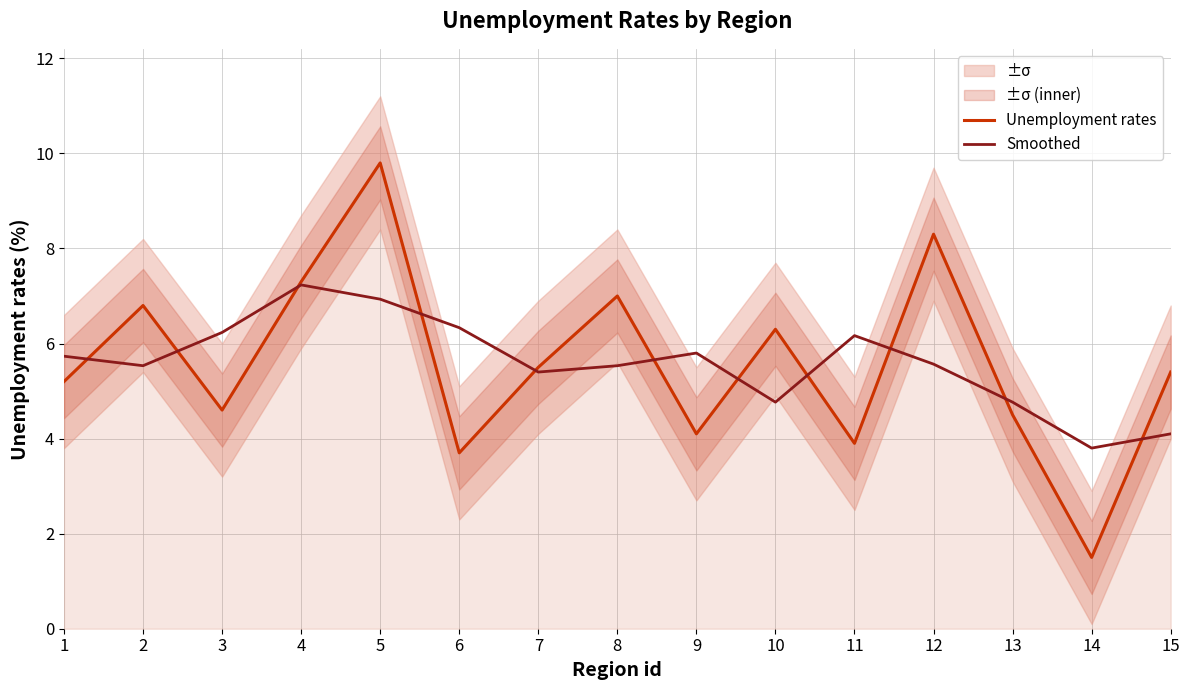

Where do Smoothed and Unemployment rates first cross each other?

1 and 2